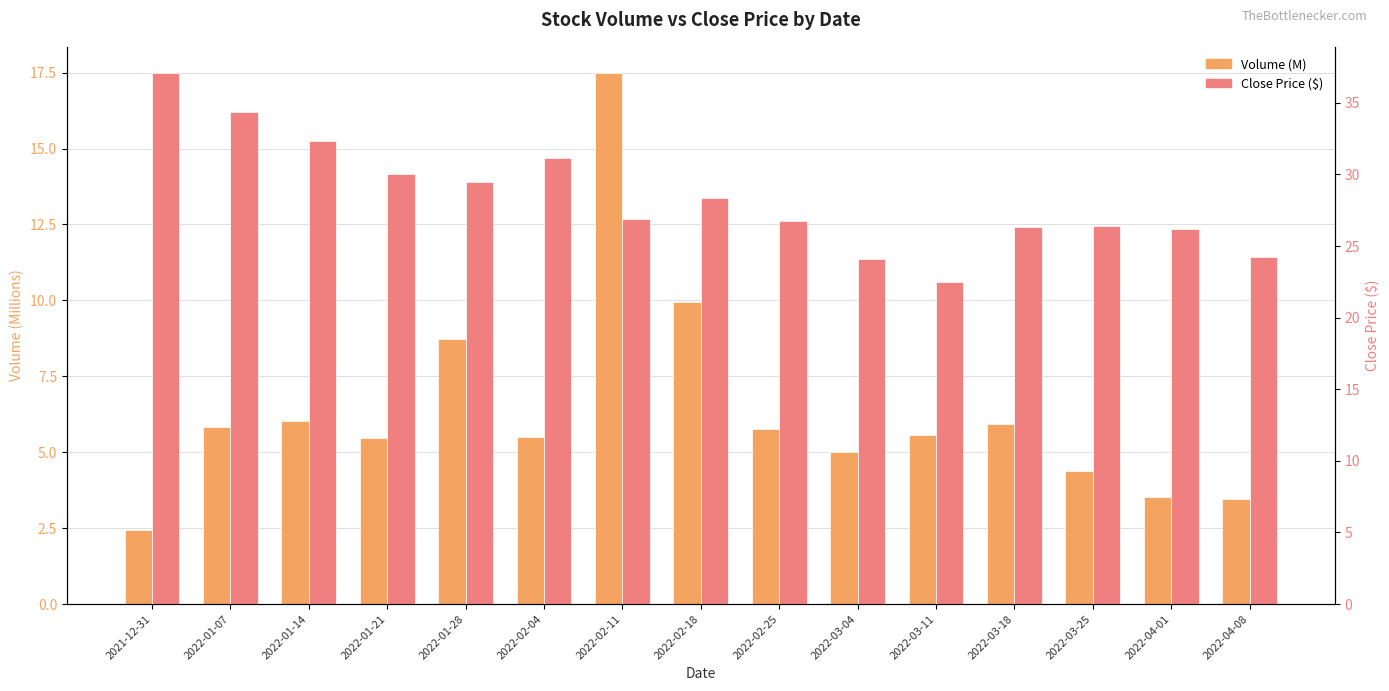

What is the difference between the maximum and minimum values in the Volume (M) series?

15.0